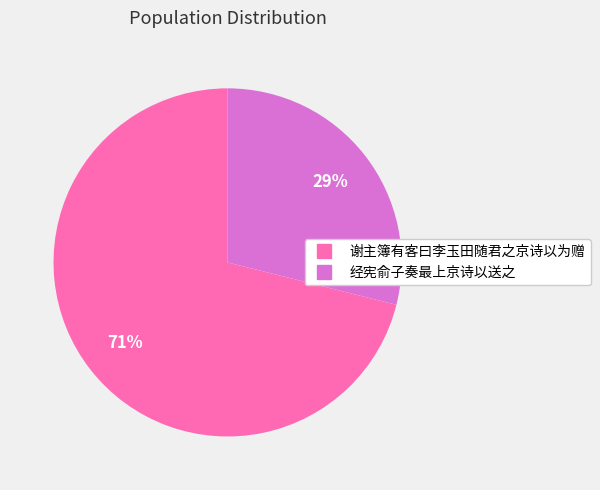

Is the sum of 谢主簿有客曰李玉田随君之京诗以为赠 and 经宪俞子奏最上京诗以送之 greater than half?

Yes